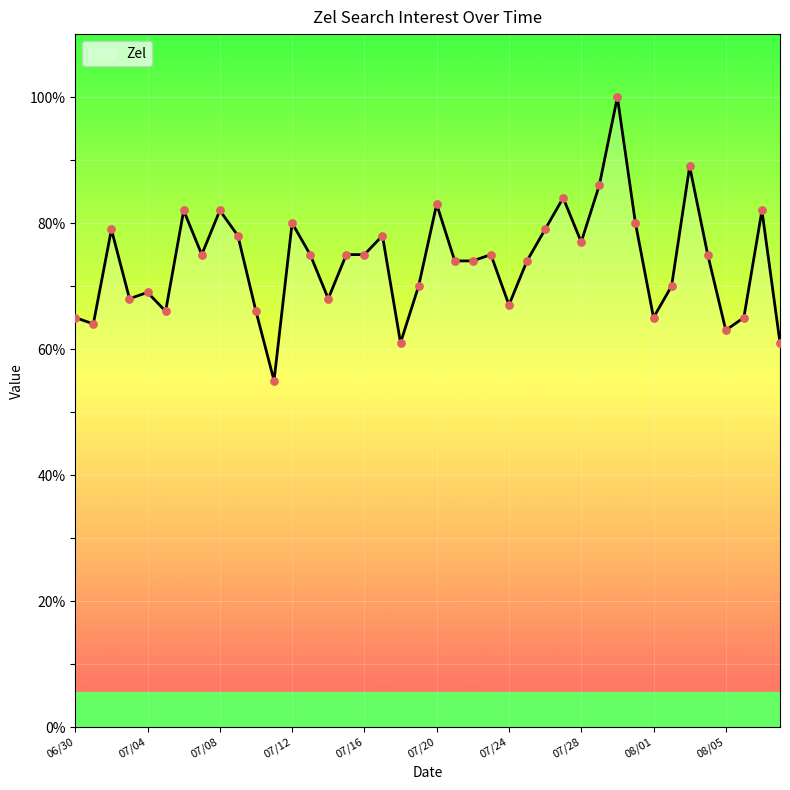

What is the smallest value displayed?

55